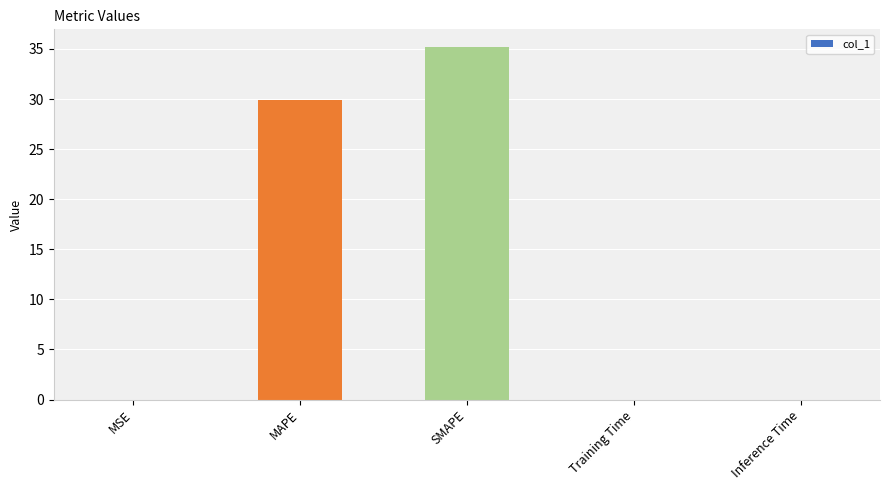

The chart shows a value of 0.0 at MSE. True or false?

True